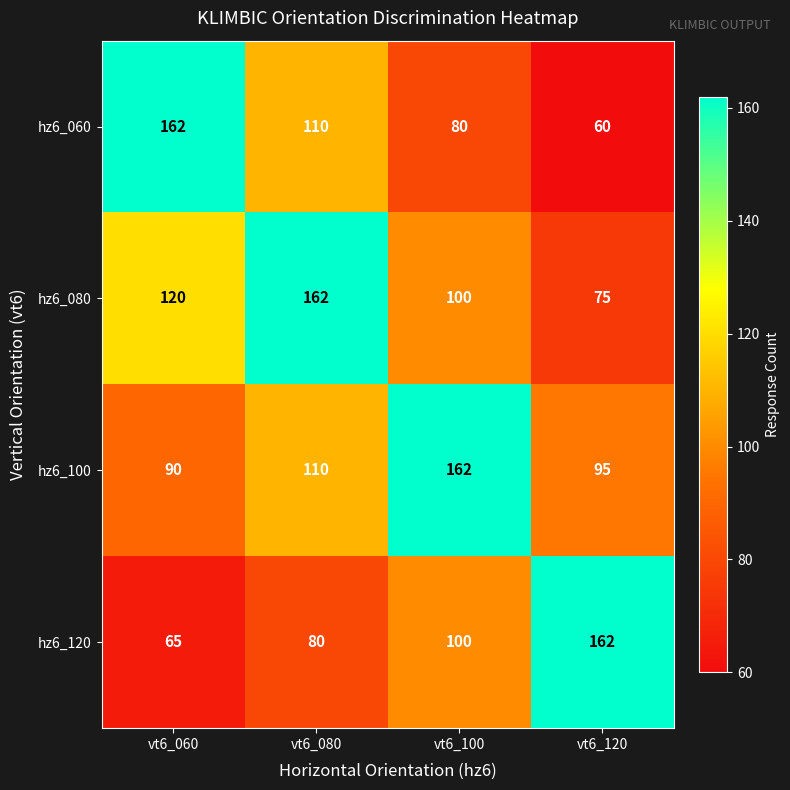

True or false: hz6_100 has a value of 31 at vt6_120.

False